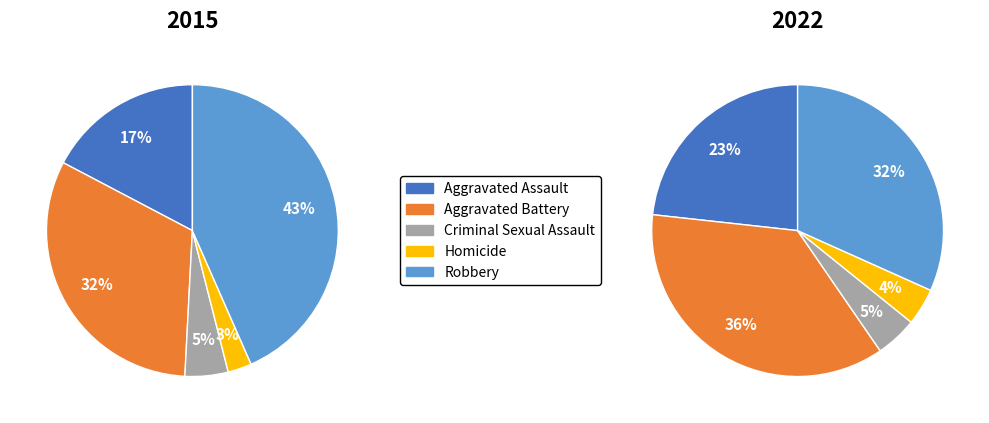

Does any single category account for the majority?

No